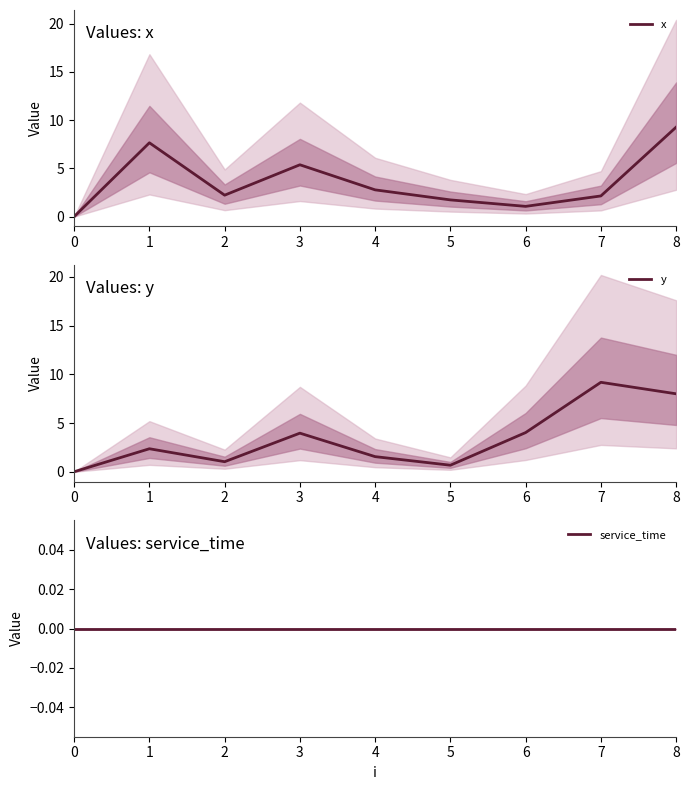

What is the greatest value displayed?

9.3